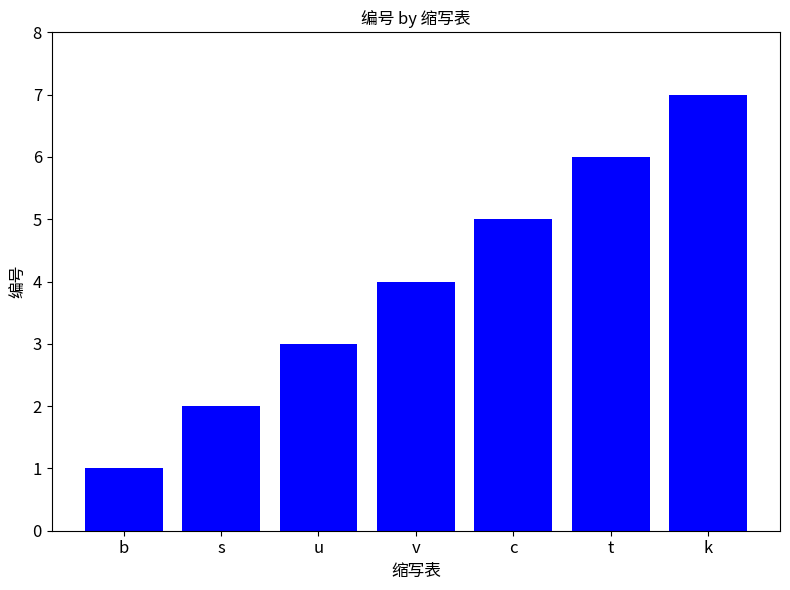

What is the ratio of the value at v to the value at b?

4.0